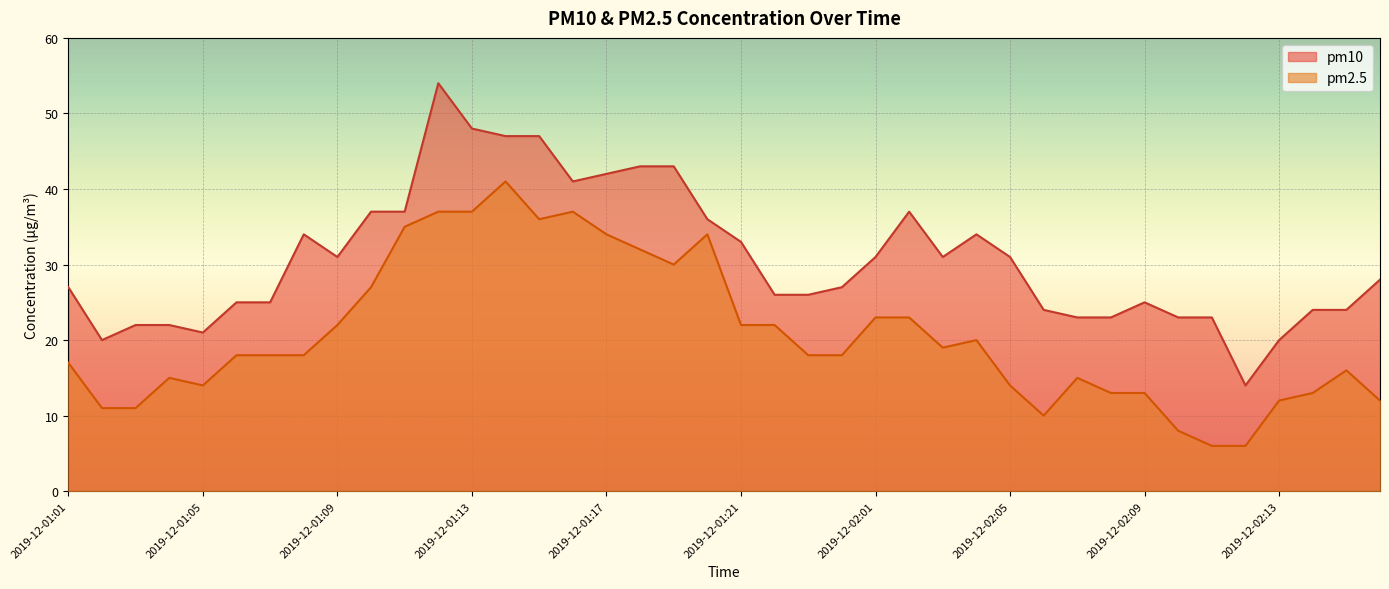

What is the greatest value displayed?

54